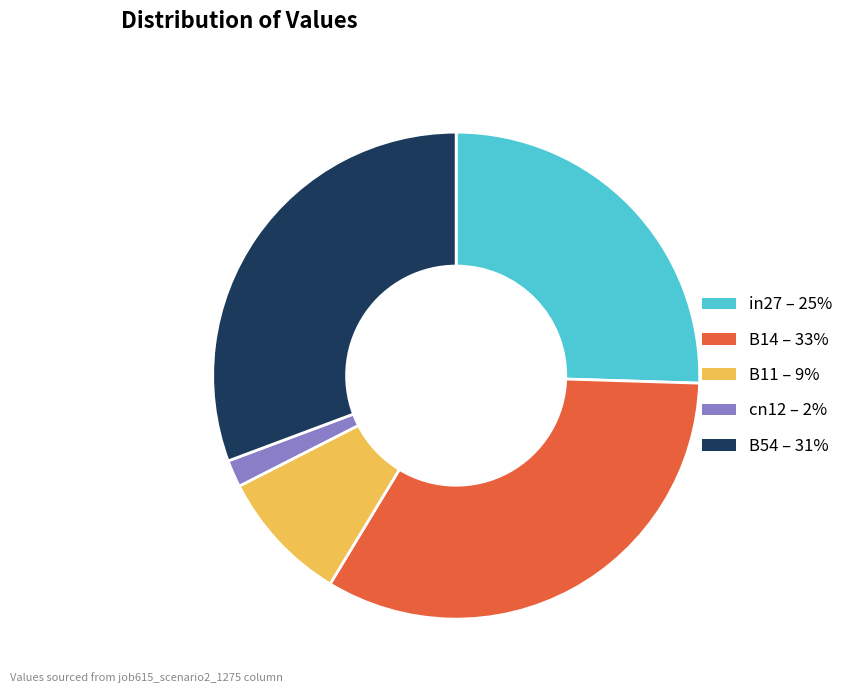

Rank the categories by value from highest to lowest.

B14, B54, in27, B11, cn12